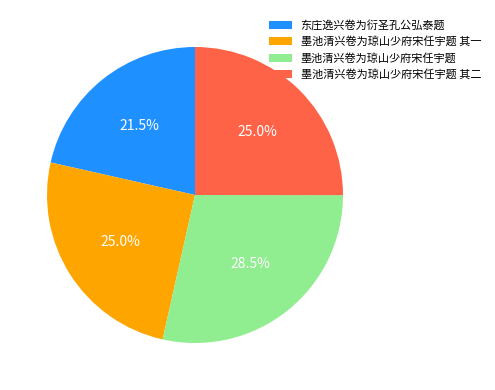

How much of the chart is everything except 墨池清兴卷为琼山少府宋任宇题 其二?

75.0%